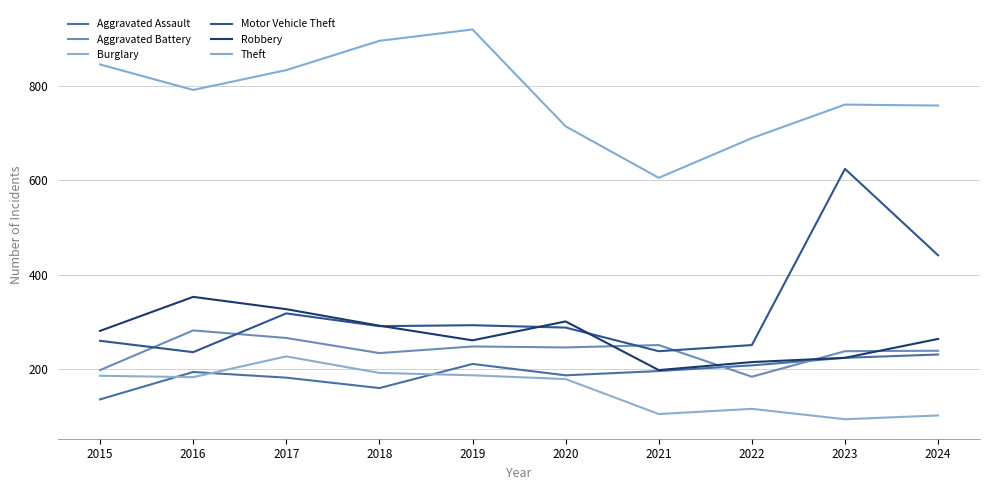

Reading left to right, what are all the values shown in this chart?

Aggravated Assault: 2015=136	2016=194	2017=182	2018=160	2019=211	2020=187	2021=196	2022=208	2023=224	2024=231
Aggravated Battery: 2015=198	2016=282	2017=266	2018=234	2019=248	2020=246	2021=251	2022=184	2023=238	2024=239
Burglary: 2015=186	2016=183	2017=227	2018=192	2019=187	2020=179	2021=105	2022=116	2023=94	2024=102
Motor Vehicle Theft: 2015=260	2016=236	2017=318	2018=291	2019=293	2020=288	2021=238	2022=251	2023=624	2024=441
Robbery: 2015=281	2016=353	2017=327	2018=292	2019=261	2020=301	2021=198	2022=215	2023=224	2024=264
Theft: 2015=845	2016=791	2017=833	2018=895	2019=919	2020=714	2021=605	2022=689	2023=760	2024=758